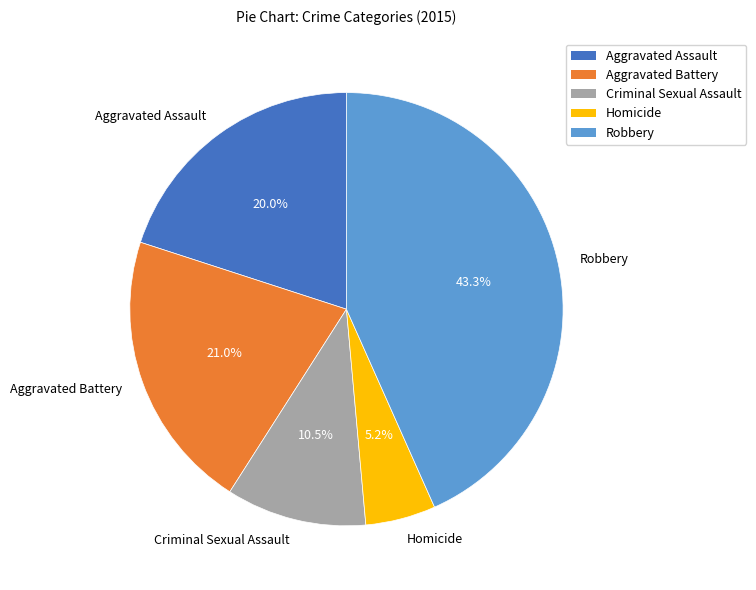

How many segments does this pie chart have?

5